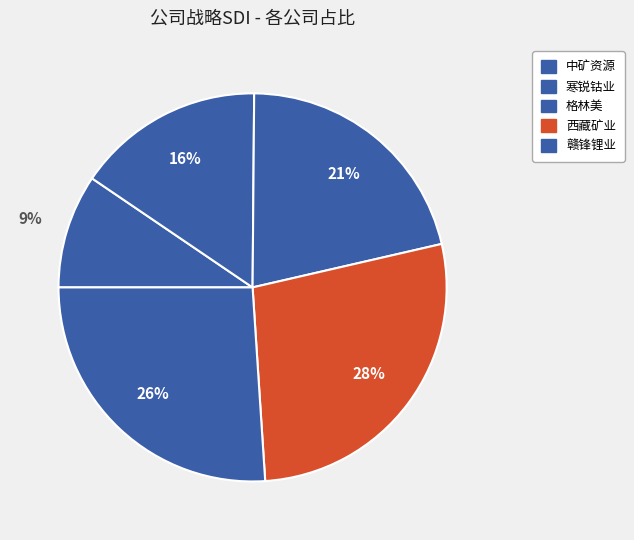

What percentage do 赣锋锂业 and 格林美 together represent?

47.3%